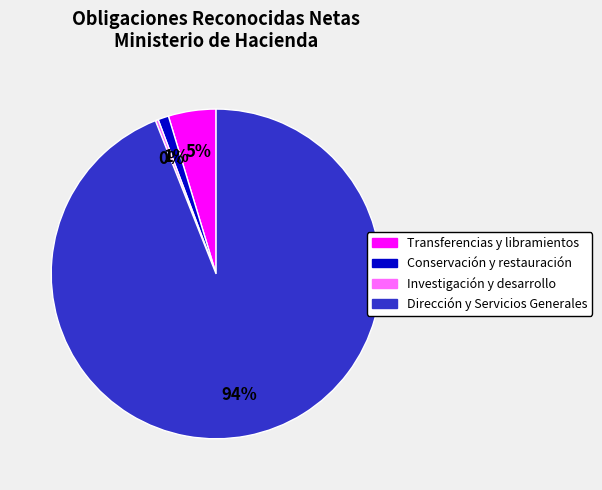

Do Investigación y desarrollo and Dirección y Servicios Generales together represent more than half of the pie?

Yes